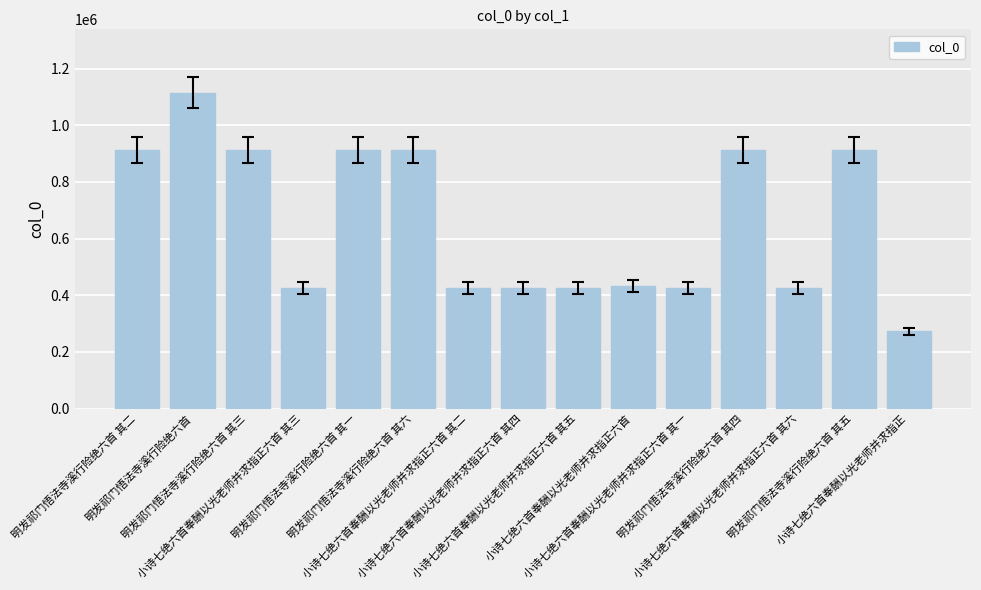

What is the difference between the values at 小诗七绝六首奉酬以光老师并求指正六首 其三 and 明发祁门悟法寺溪行险绝六首 其四?

486880